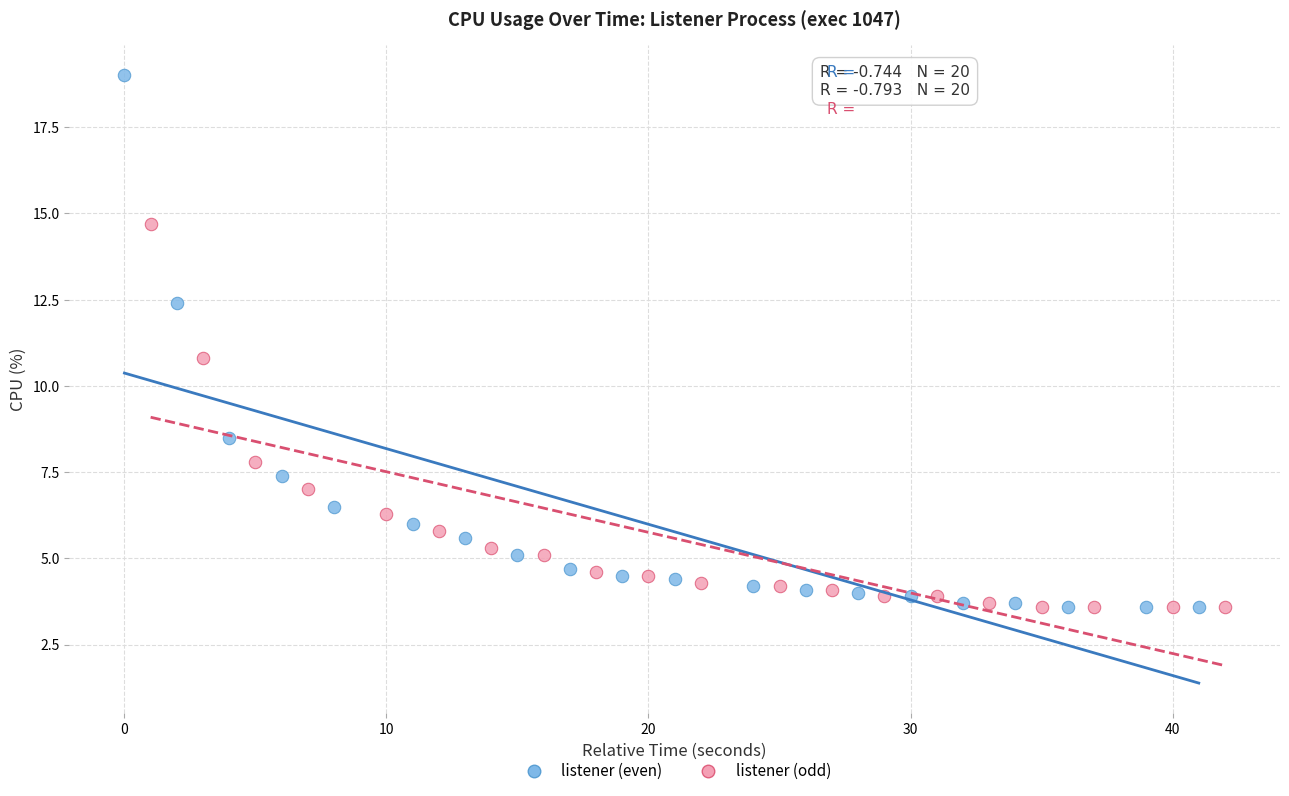

Which series reaches the maximum Y coordinate?

listener (even)